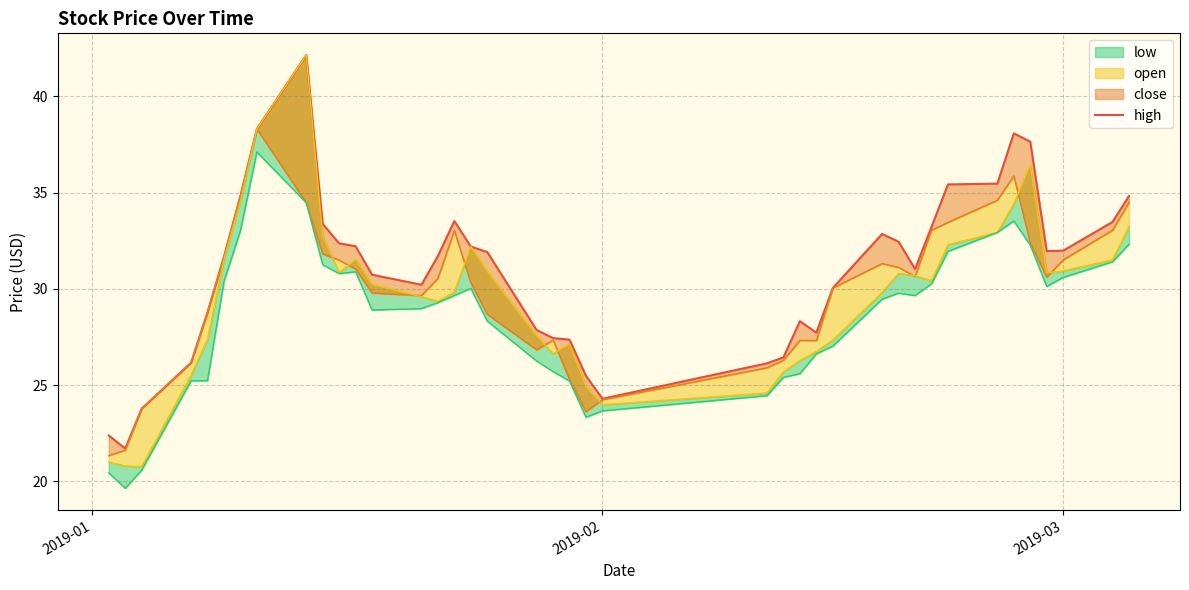

The value at 9 is 10.5. True or false?

False